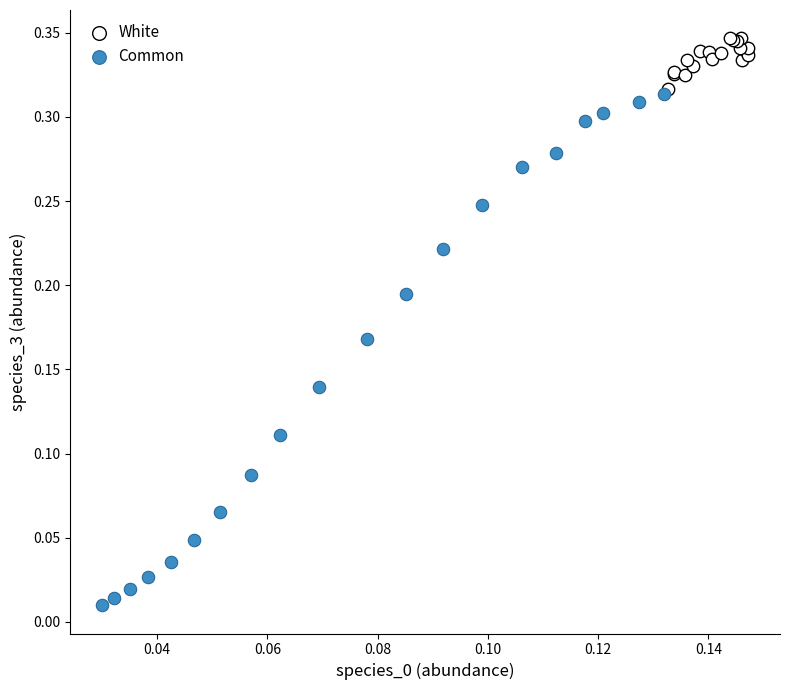

Which series has the widest spread of Y values?

Common